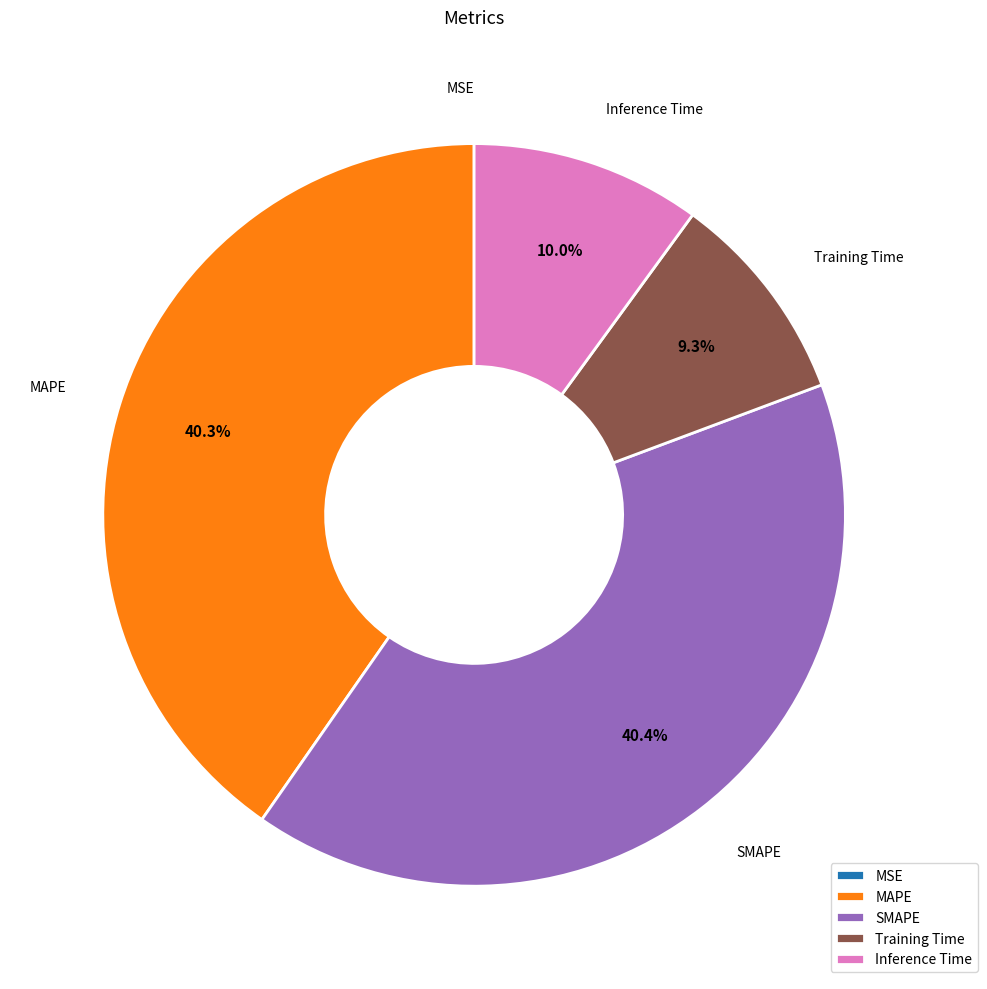

Which has a higher value, Training Time or MAPE?

MAPE